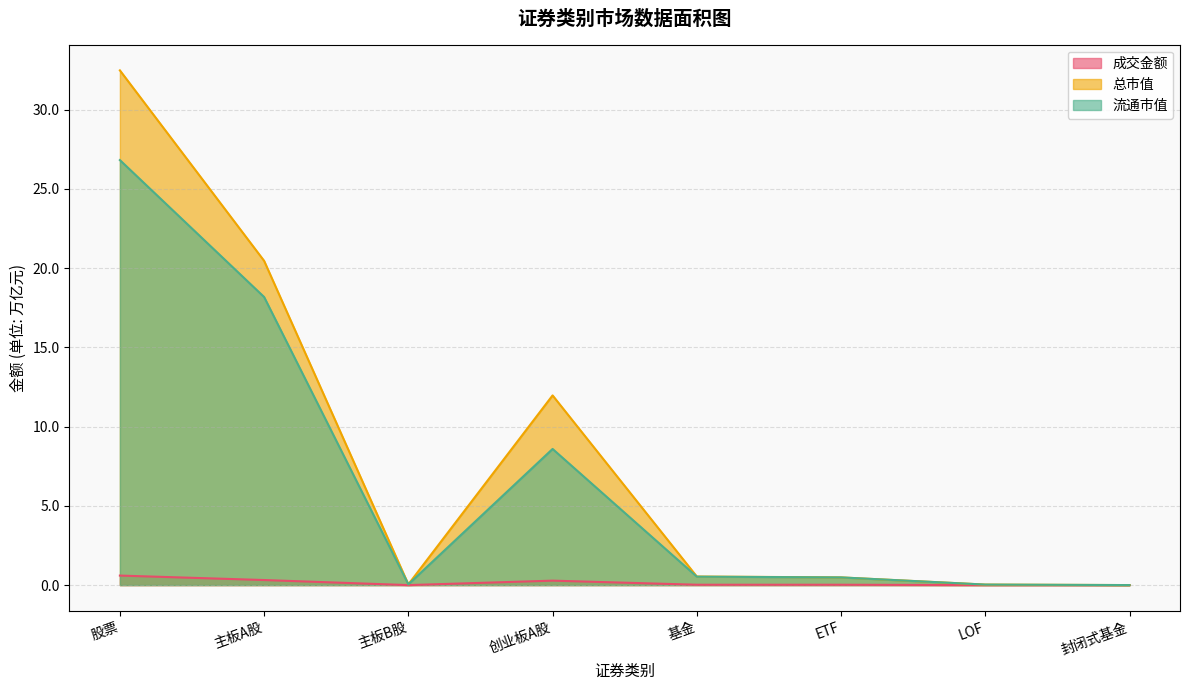

True or false: 总市值 has a value of 20.5 at 主板A股.

True